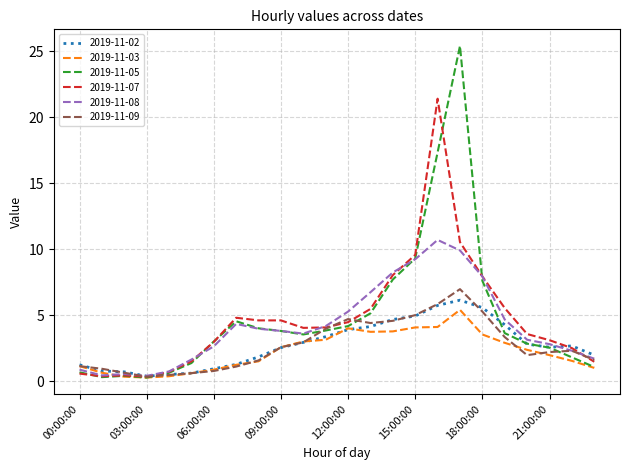

Which series has the largest range (max minus min)?

2019-11-05